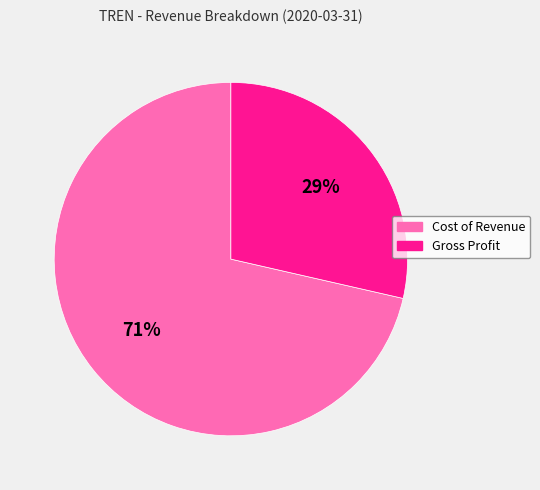

Which category has the smallest portion of the pie?

Gross Profit